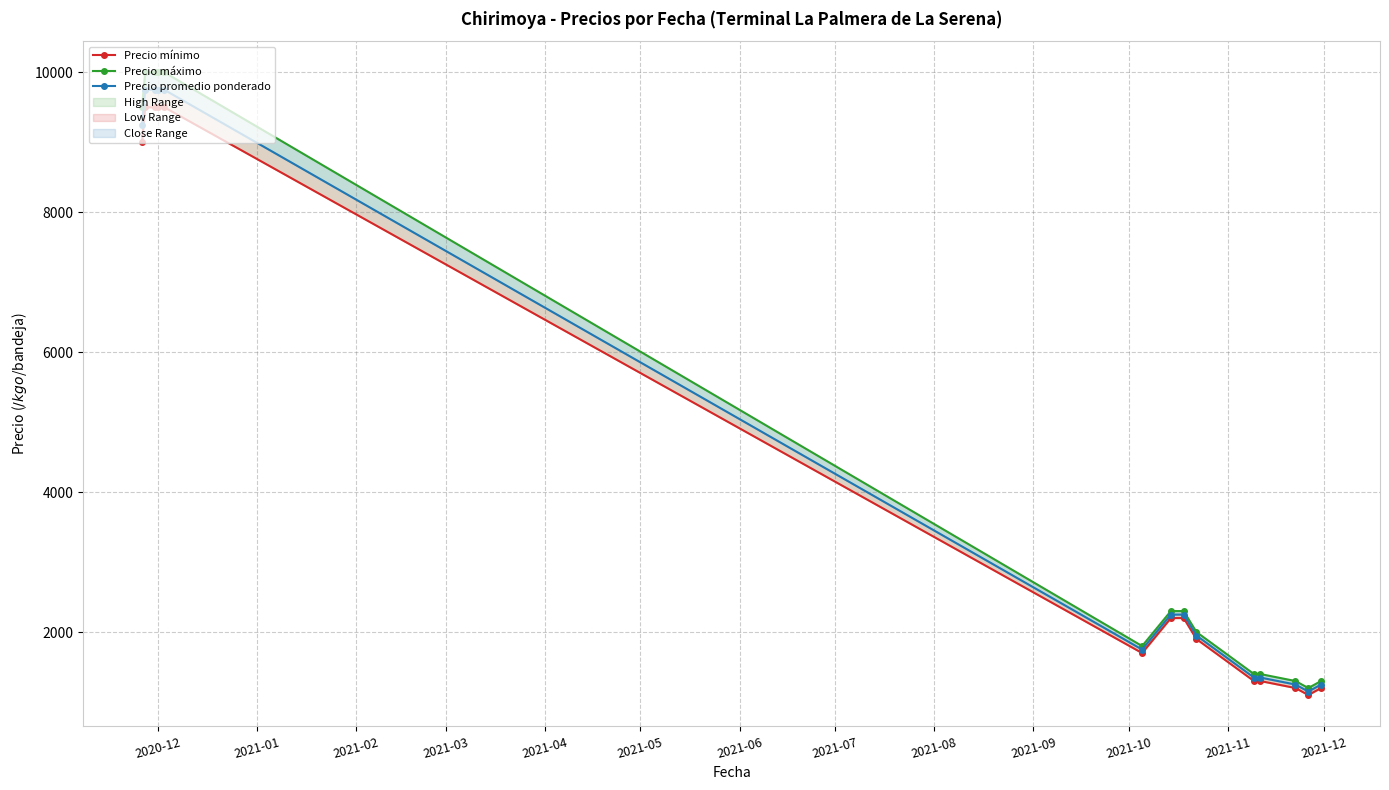

Which series has the widest spread of values?

Precio máximo